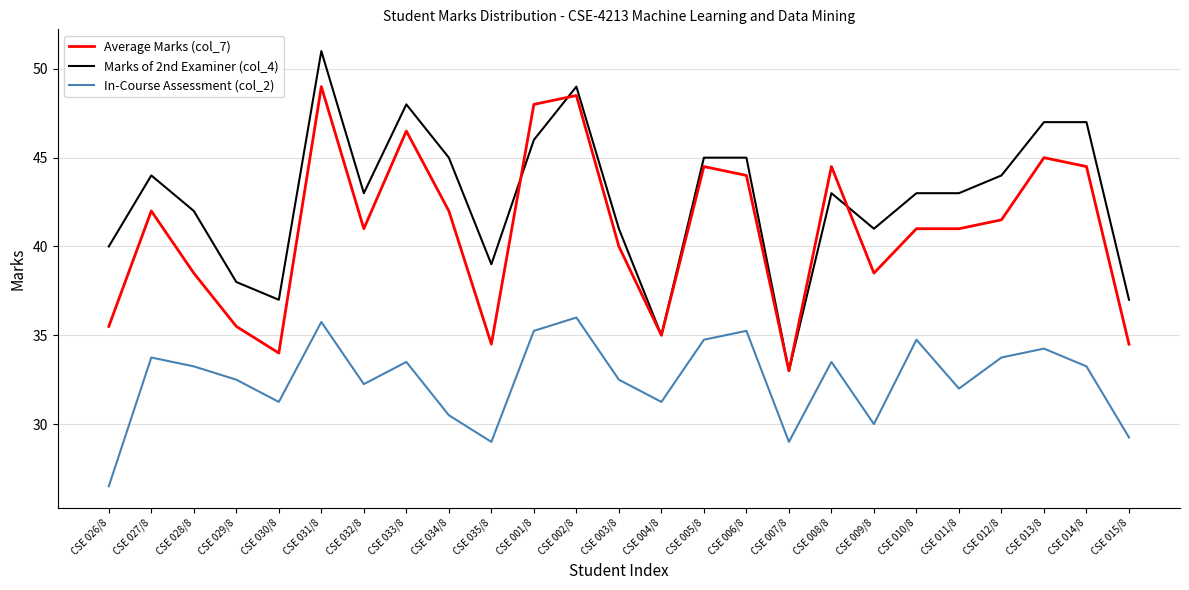

Which series has the largest total across all categories?

Marks of 2nd Examiner (col_4)